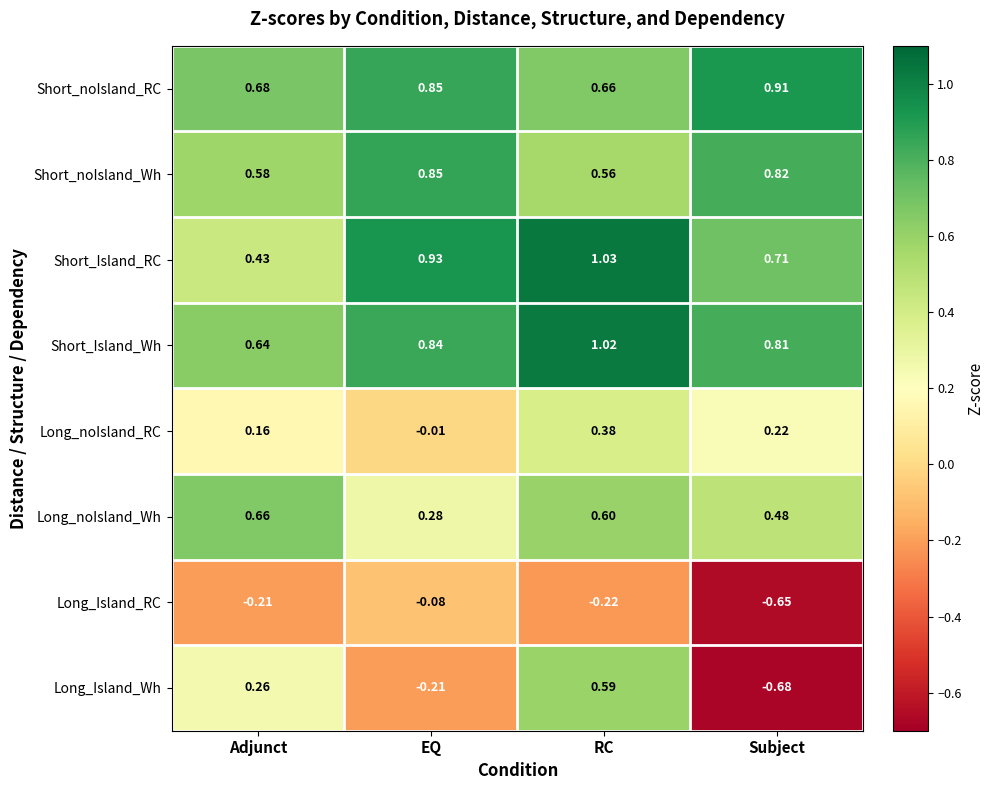

Which series has the widest spread of values?

Long_Island_Wh